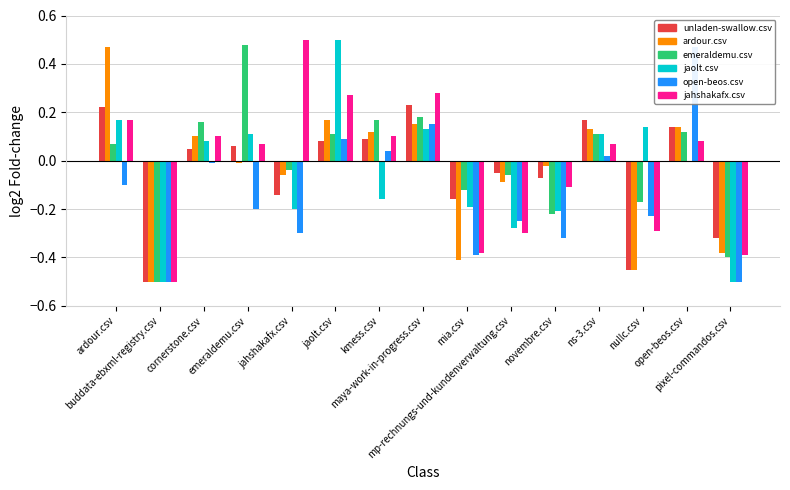

What is the sum of all jaolt.csv values?

-0.8